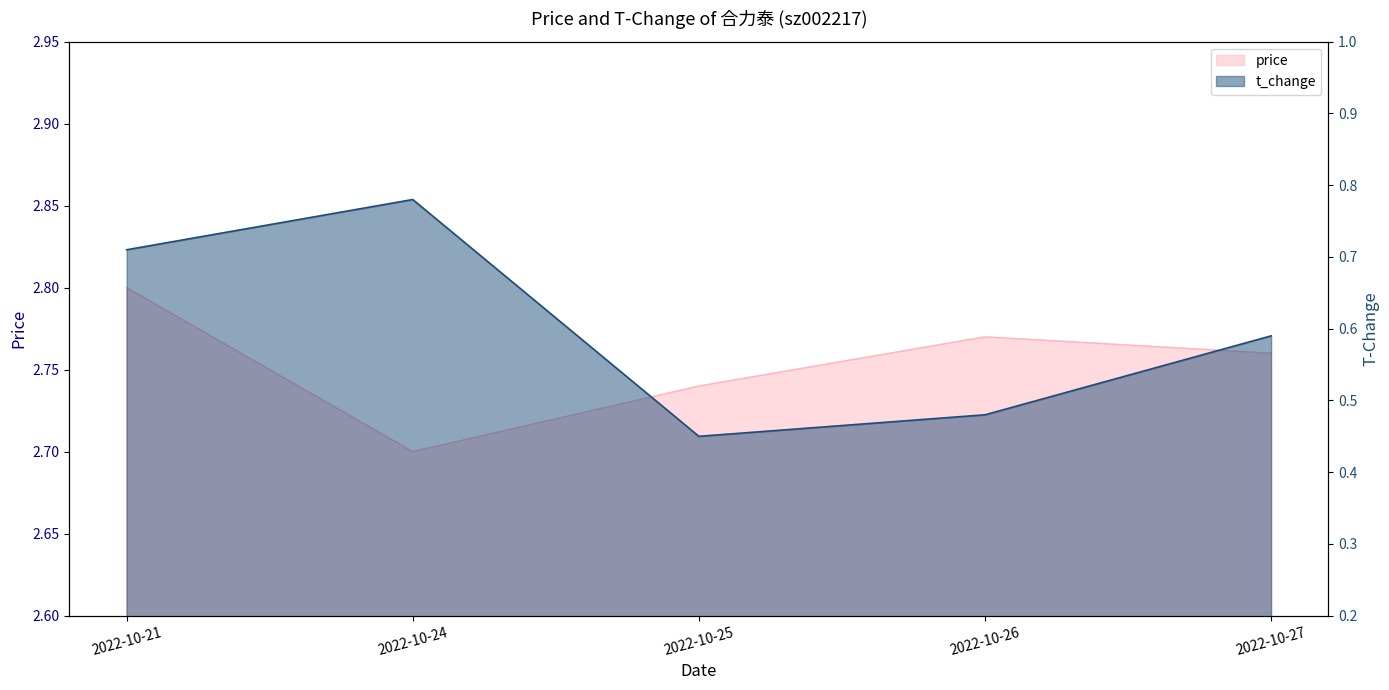

How many price values are between 2 and 3?

5